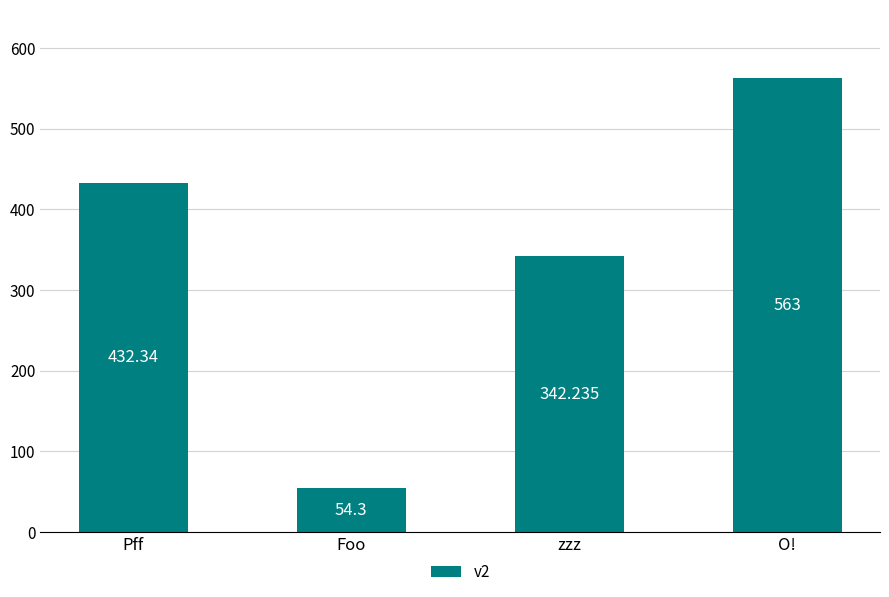

What is the label of the 4th bar from the right?

Pff